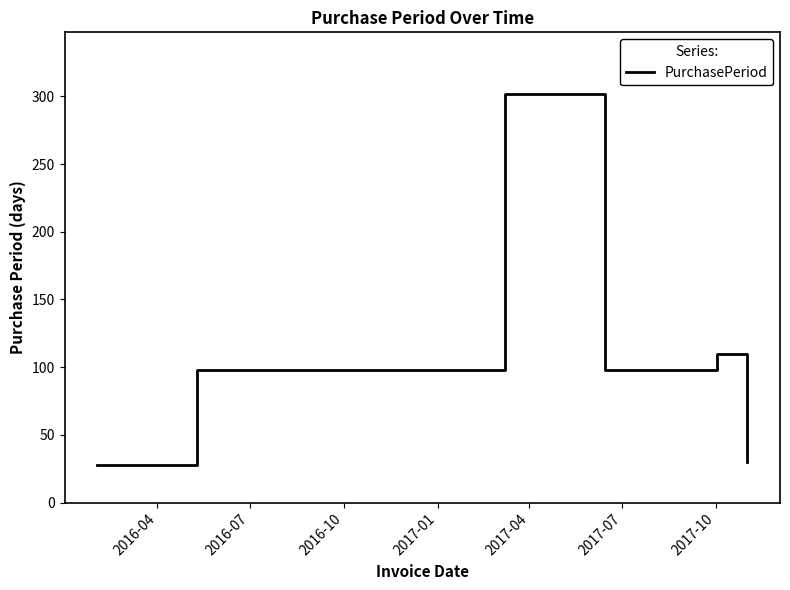

What is the smallest value displayed?

28